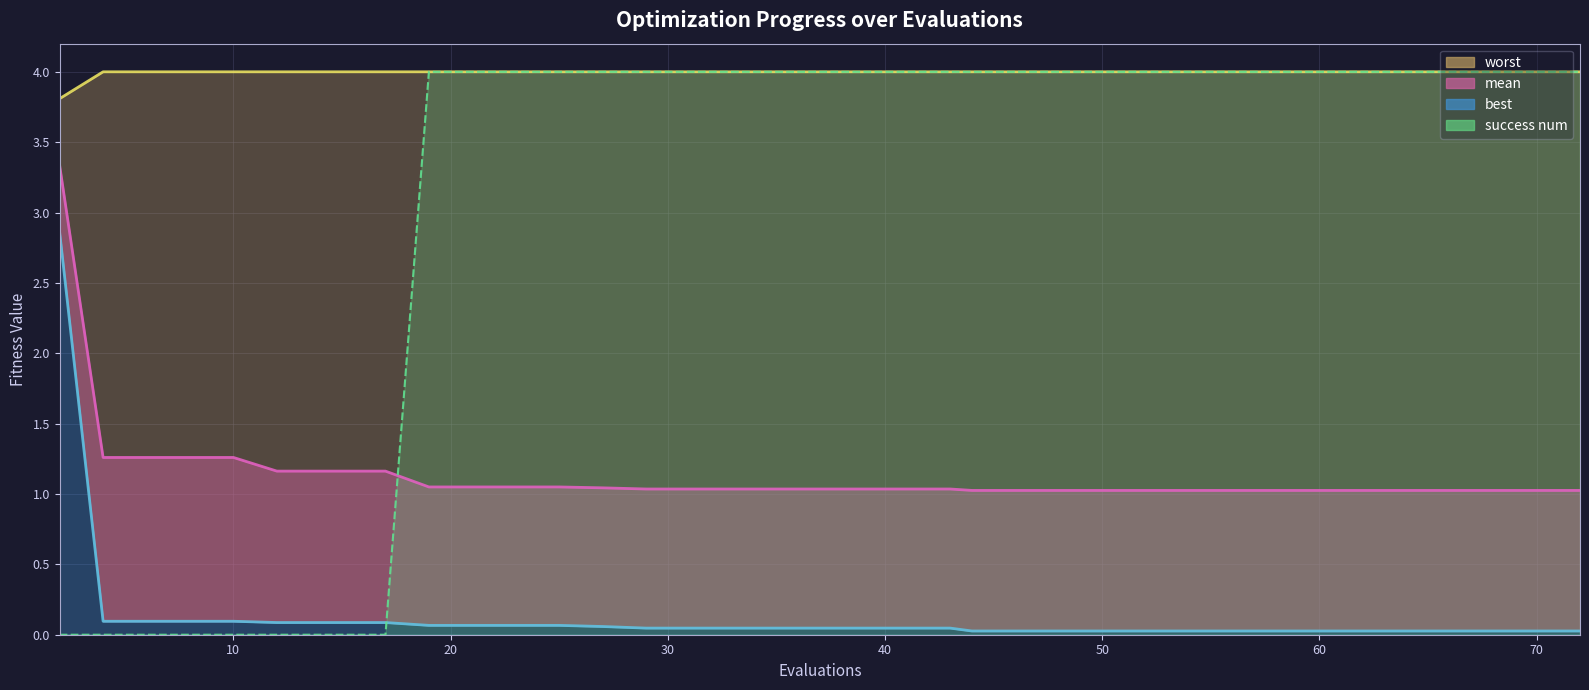

The success num series shows 7.0 at 36. True or false?

False